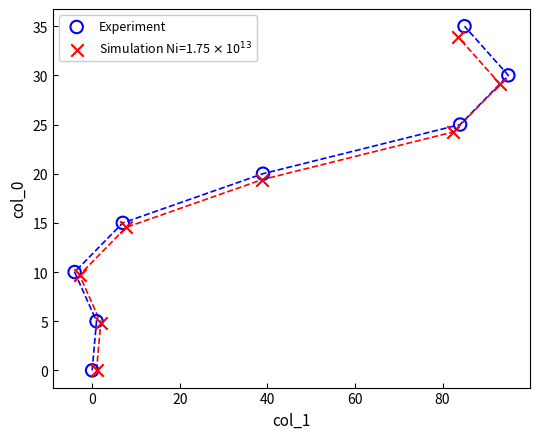

Which series has the widest spread of Y values?

Experiment